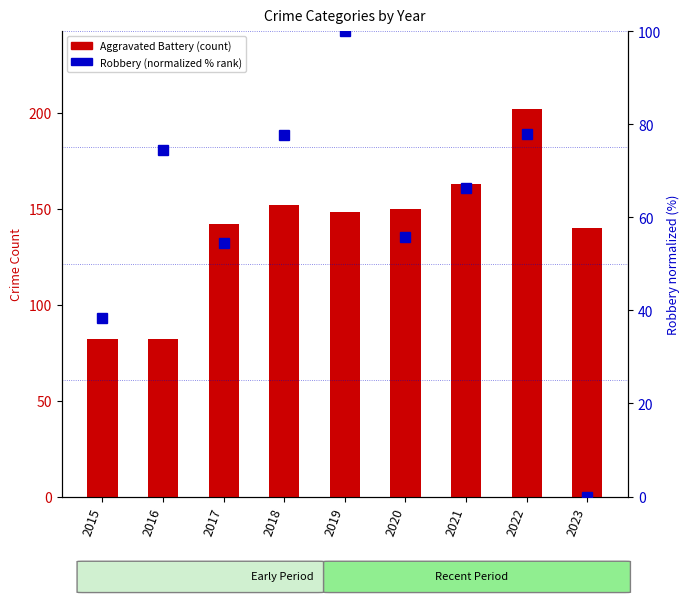

What is the difference between the maximum and minimum values in the Aggravated Battery series?

120.0